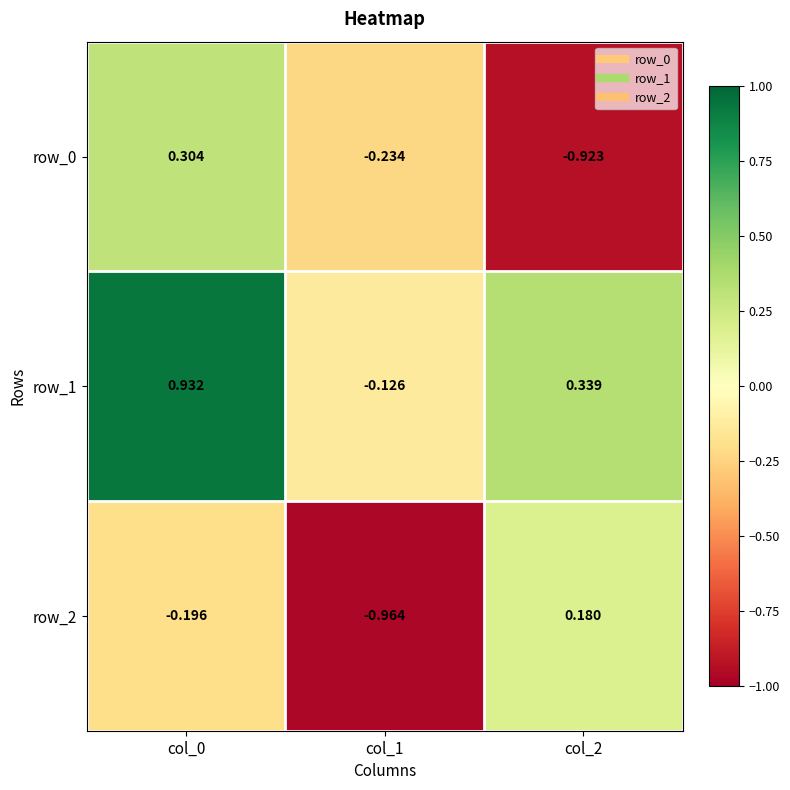

At which category does the chart reach its peak across all series?

col_0